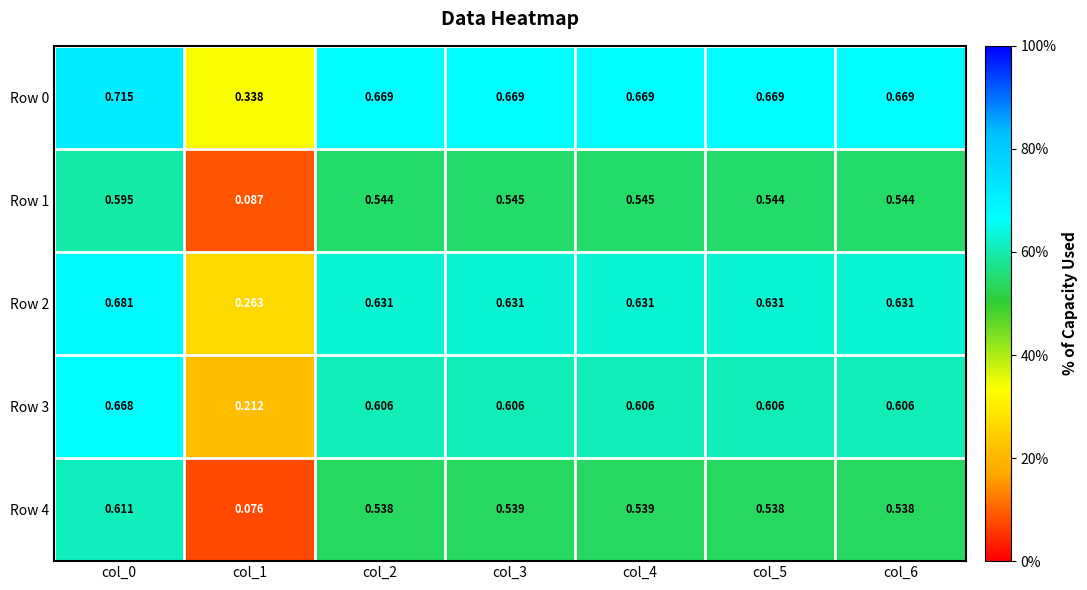

Rank the series at col_2 from highest to lowest value.

Row 0, Row 2, Row 3, Row 1, Row 4